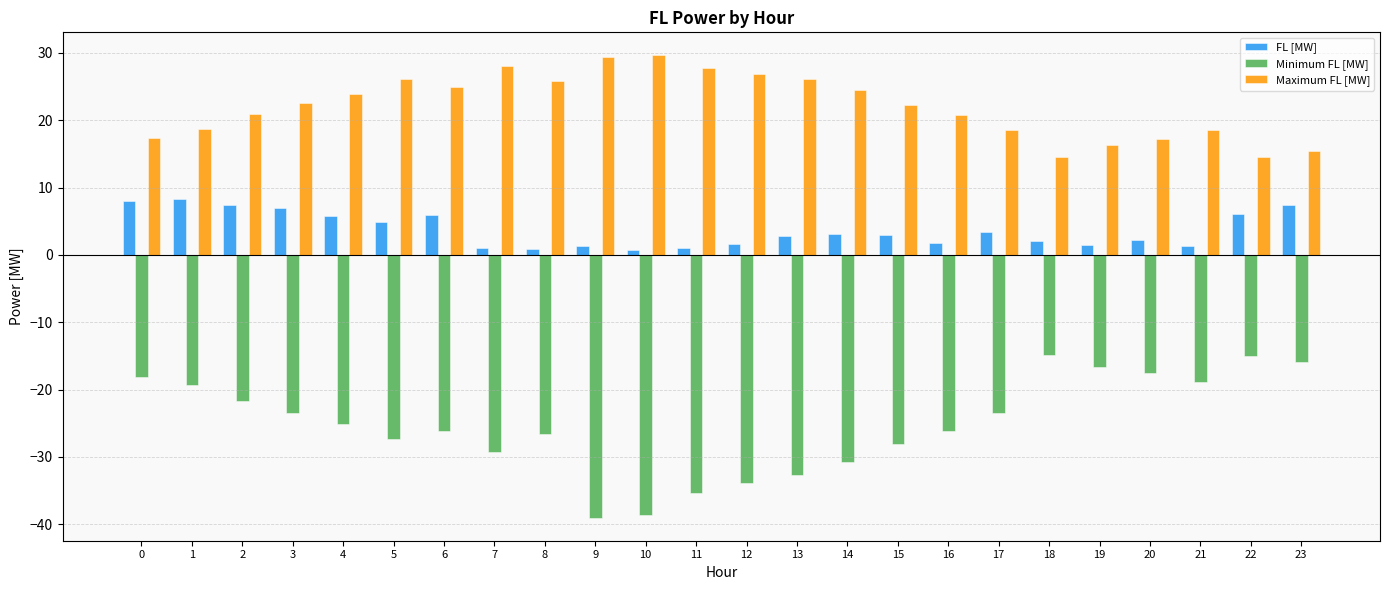

How many data points in Minimum FL [MW] are above -25?

11